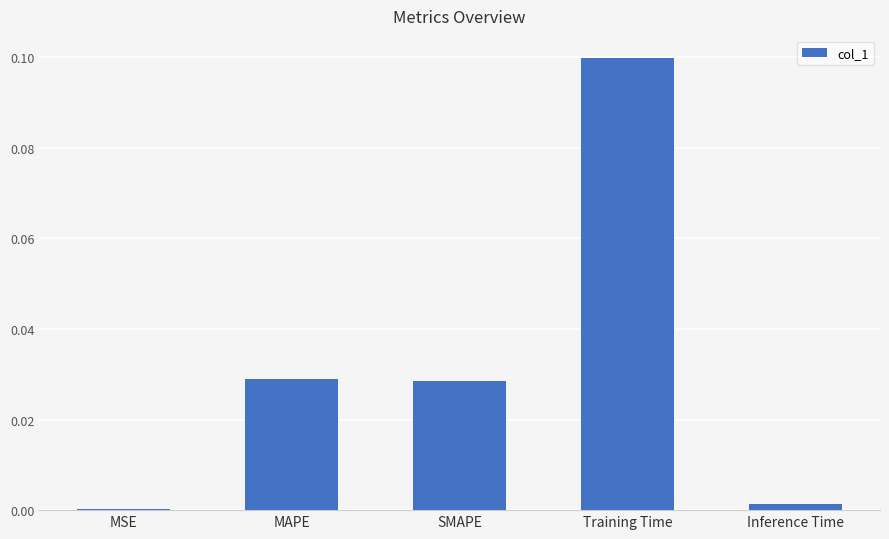

Which has a higher value, SMAPE or MSE?

SMAPE